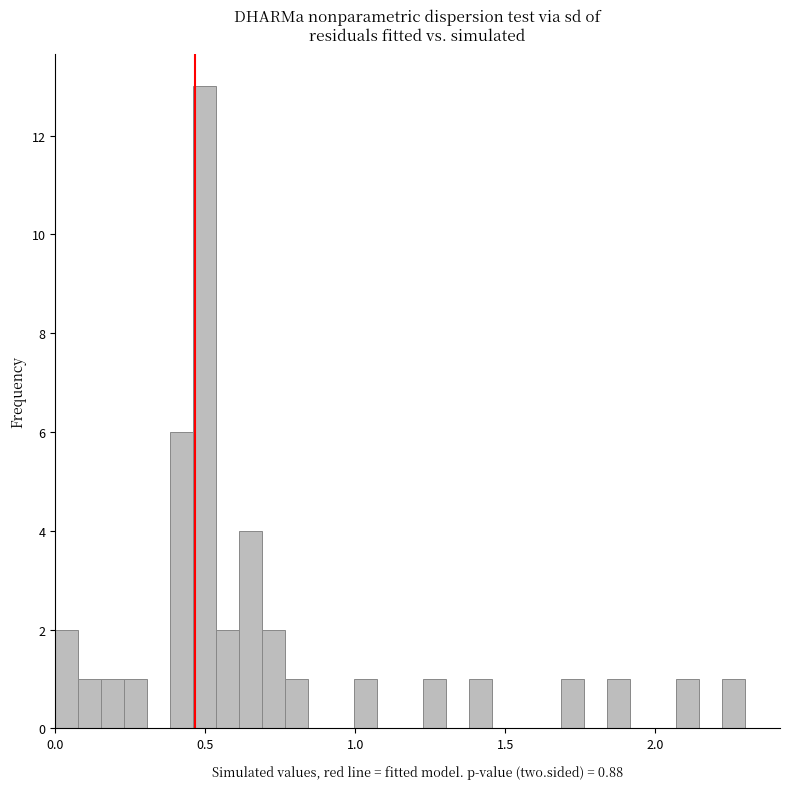

Around what value on the x-axis is the tallest bar? Give the approximate position of its centre, as read against the axis.

0.50